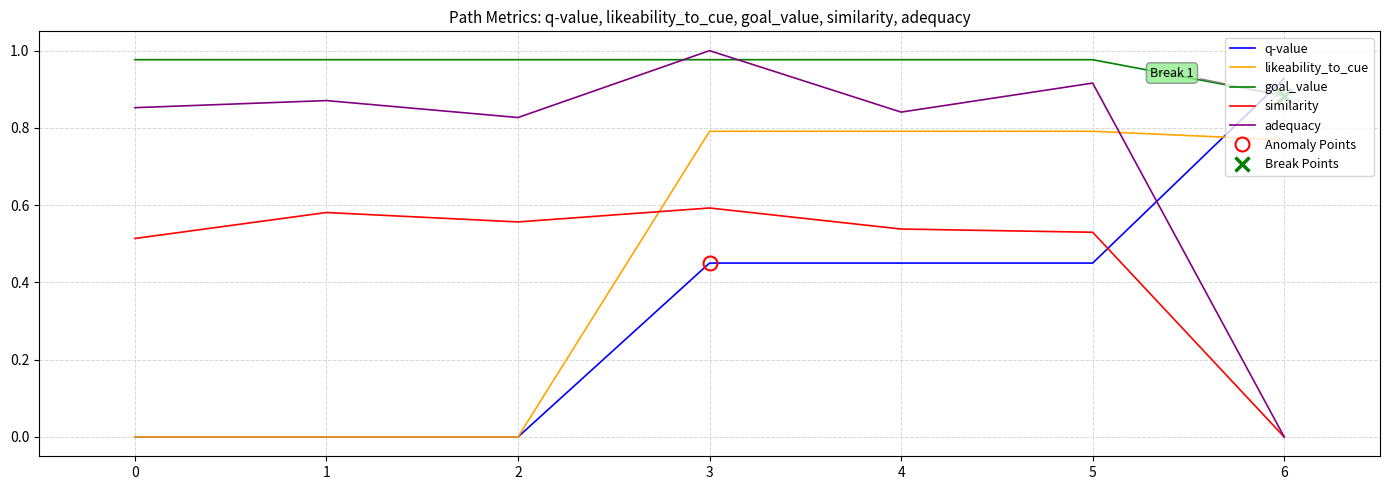

Is it true that likeability_to_cue equals 0.4 at 0?

False